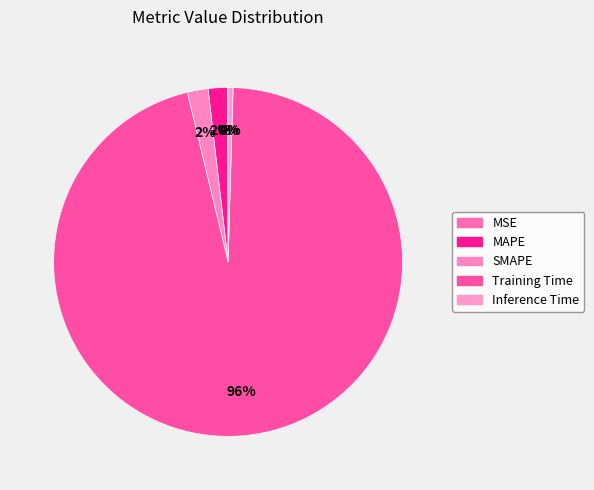

The SMAPE slice represents 7% of the pie. True or false?

False